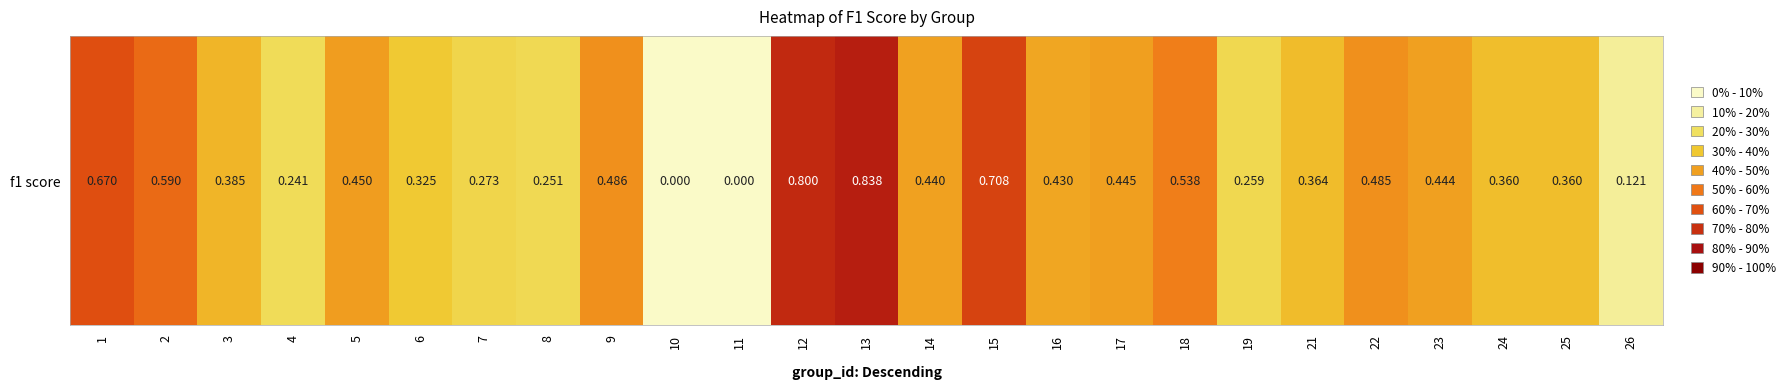

The chart shows a value of 1.2 at 12. True or false?

False